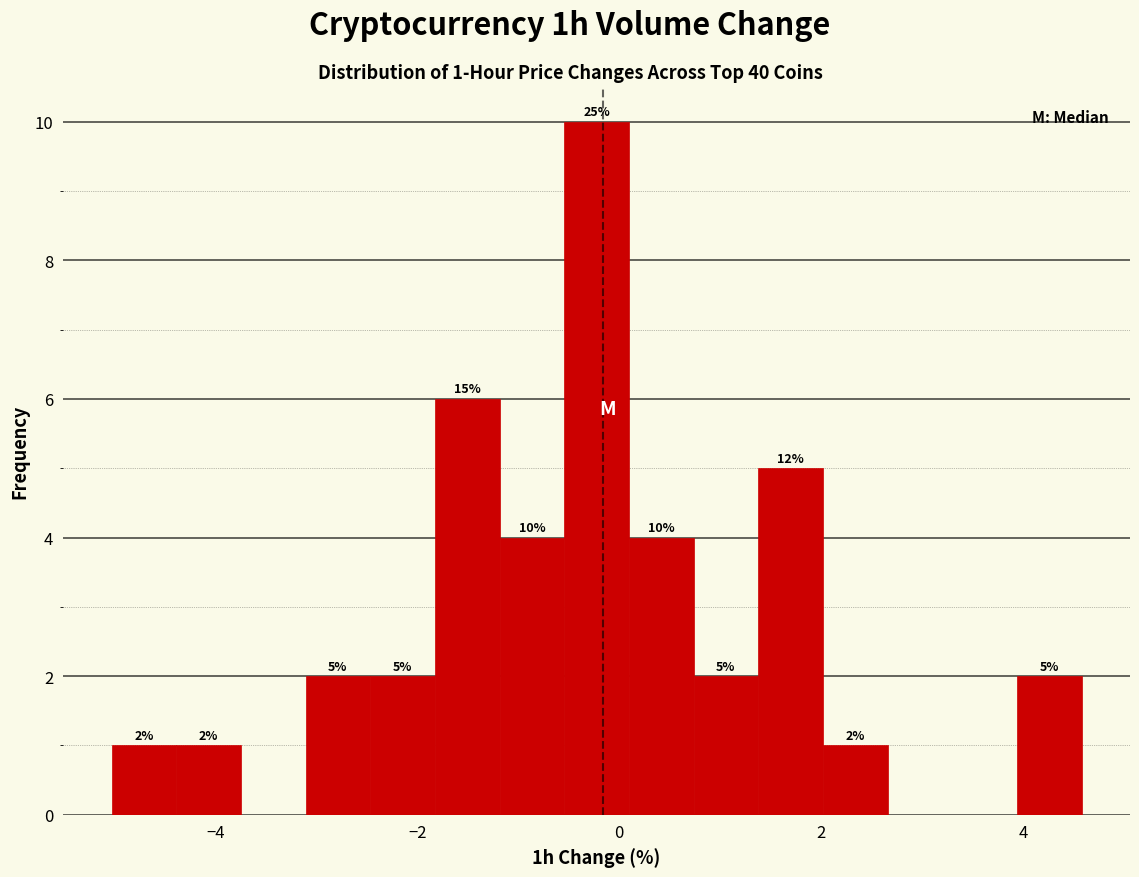

Read against the x-axis, roughly where is the centre of the tallest bar?

-0.2